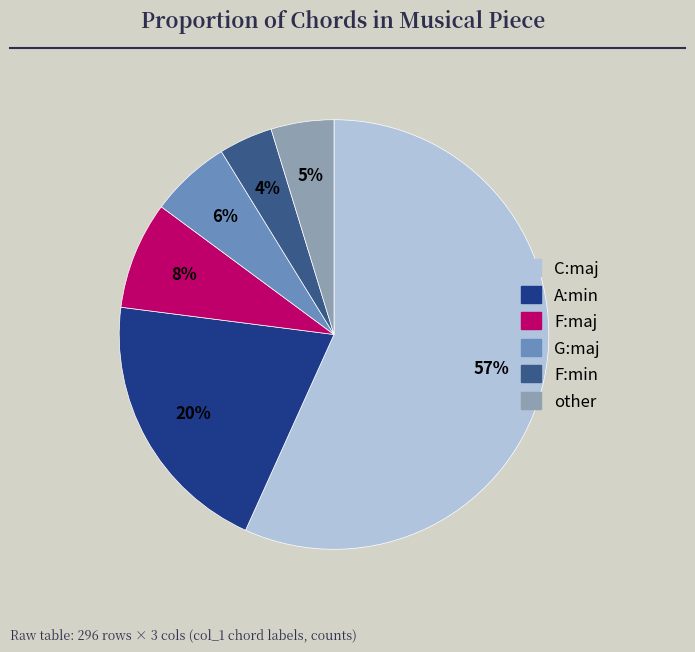

Do other and G:maj together represent more than half of the pie?

No